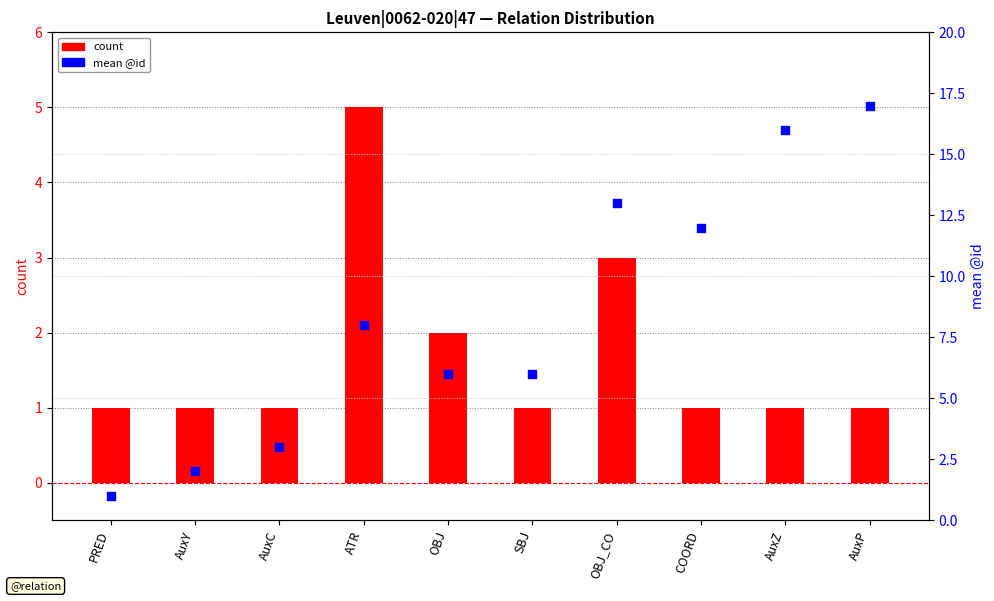

Which series contains the lowest Y value?

count